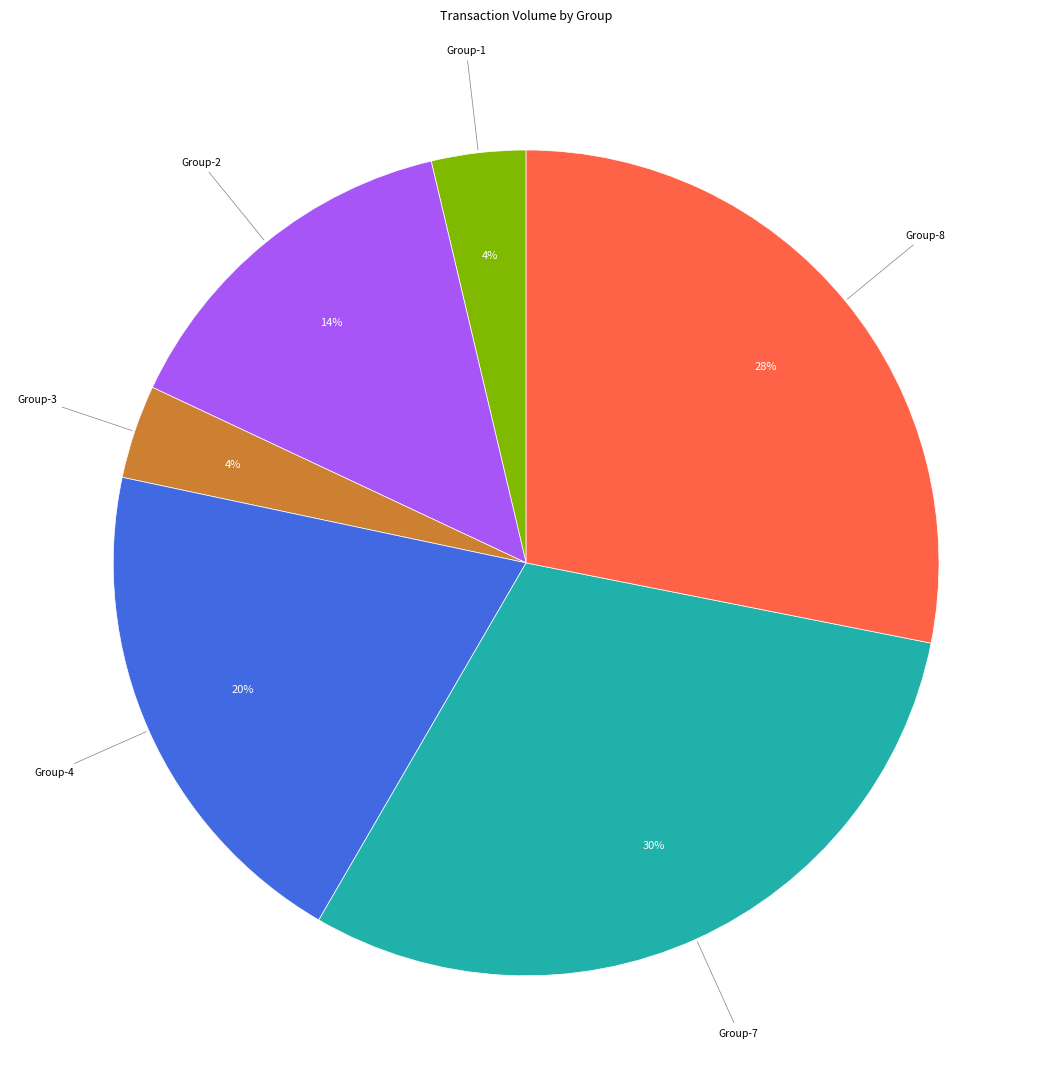

To the nearest percent, what is the combined percentage of Group-8 and Group-4?

48%